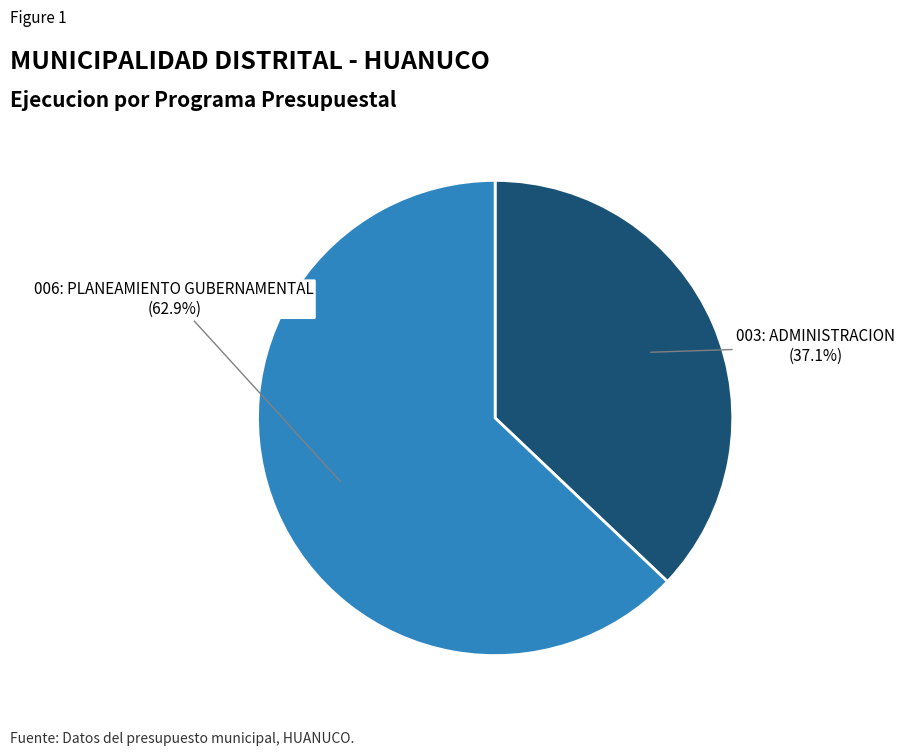

What is the ratio of the value at 003: ADMINISTRACION to the value at 006: PLANEAMIENTO GUBERNAMENTAL?

0.6